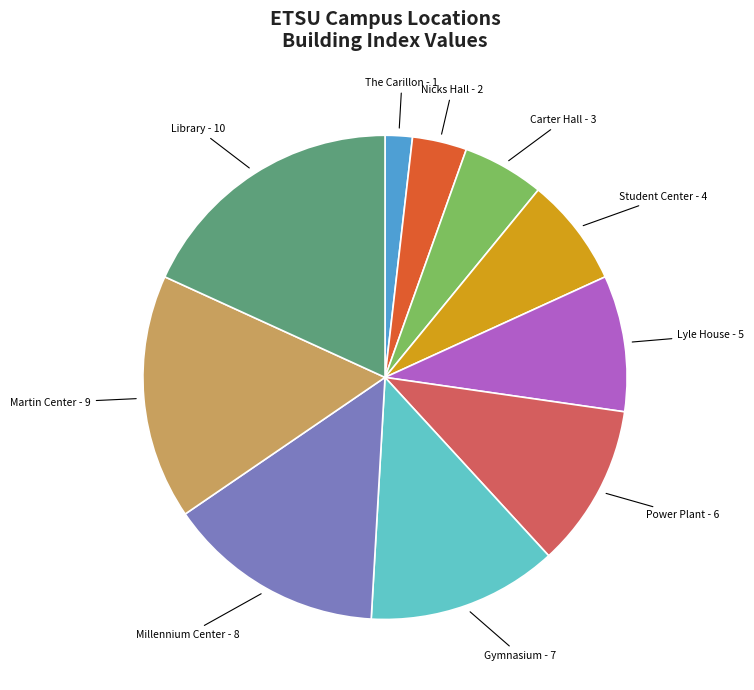

Rank the categories by value from highest to lowest.

Library, Martin Center, Millennium Center, Gymnasium, Power Plant, Lyle House, Student Center, Carter Hall, Nicks Hall, The Carillon